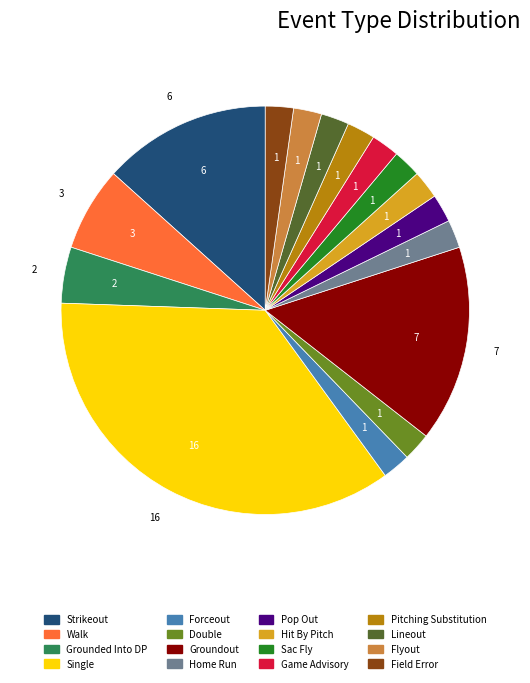

Combined, do Single and Game Advisory account for over 50%?

No